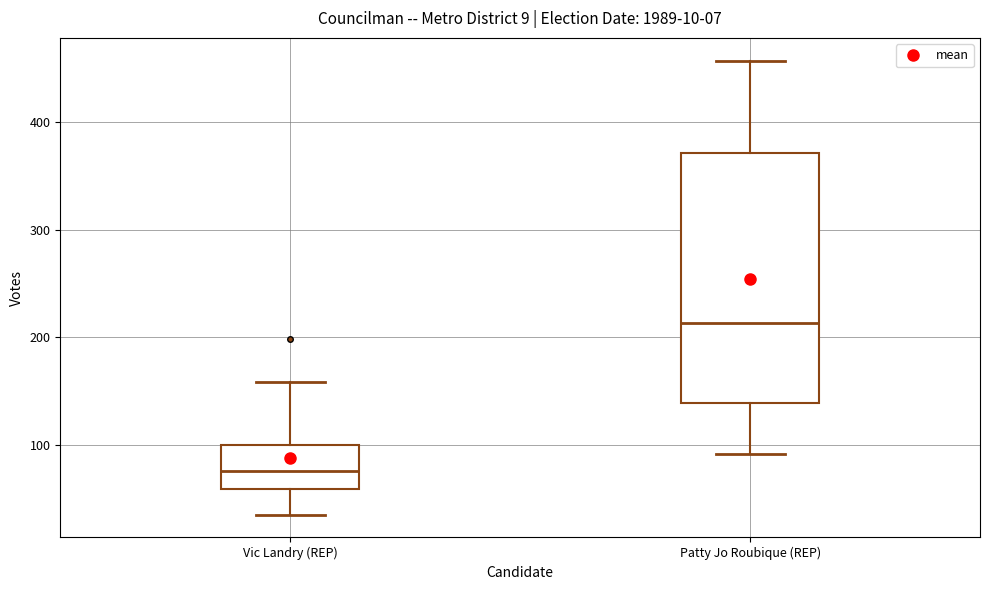

Where is the lower edge of the box for Vic Landry (REP) on the y-axis? The values are not printed on the chart, so give them approximately, as read against the axis.

60